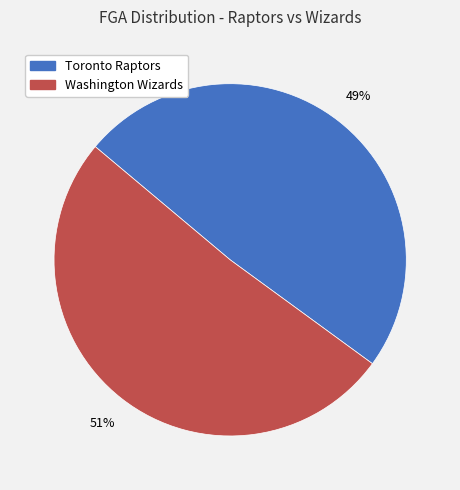

Is there a majority slice in this chart?

Yes